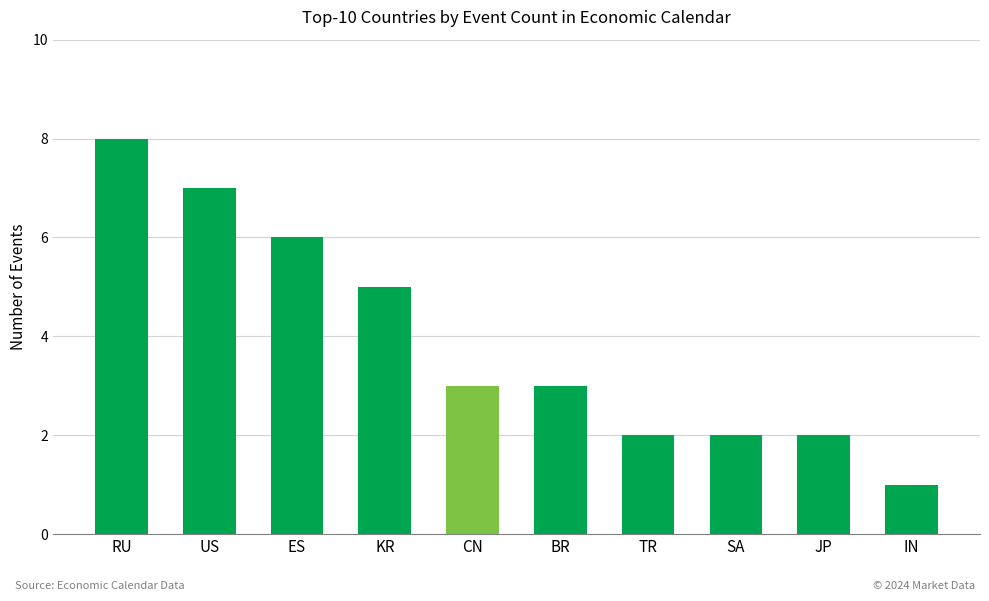

Reading right to left, extract all data points from this chart.

1	2	2	2	3	3	5	6	7	8